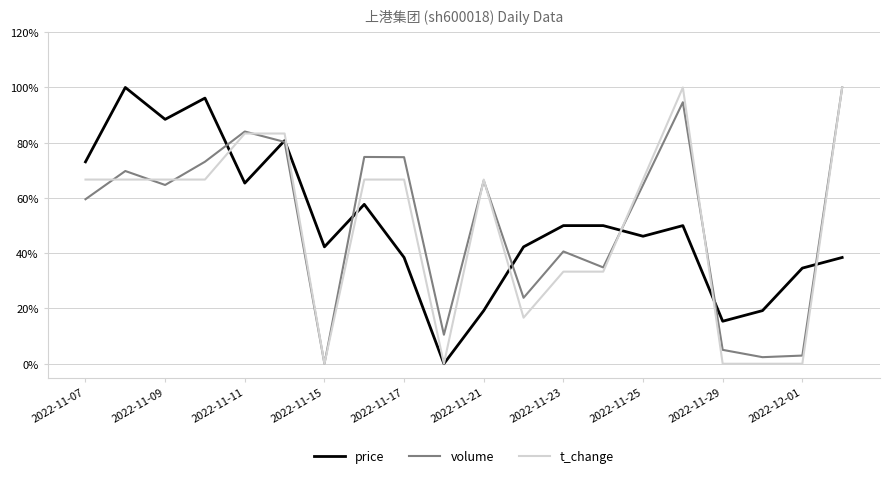

Rank the series by their maximum value, from highest to lowest.

price, volume, t_change